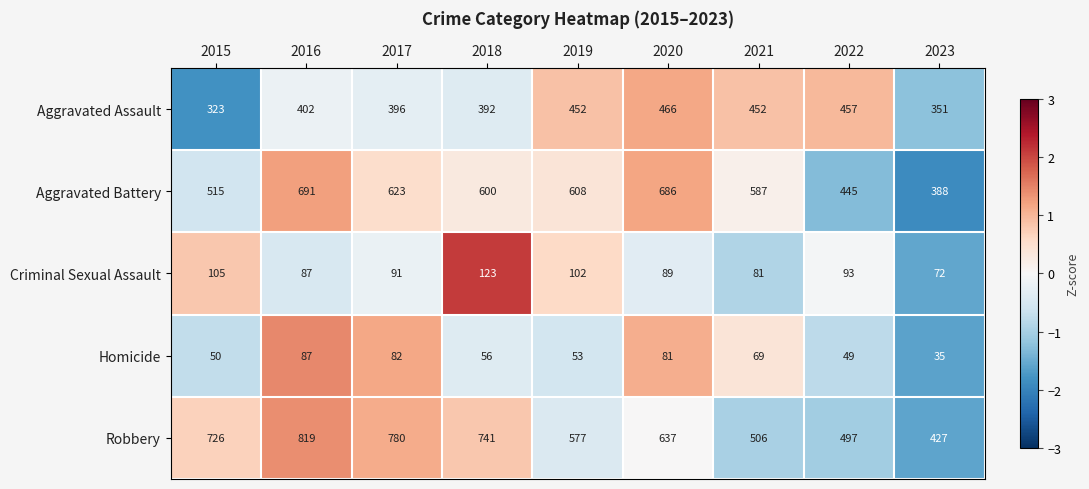

What is the minimum value shown in the chart?

35